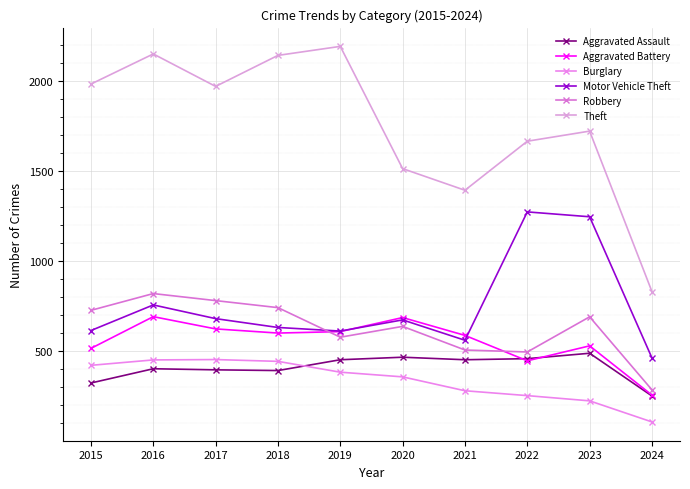

At which category does Motor Vehicle Theft reach its first local peak?

2016